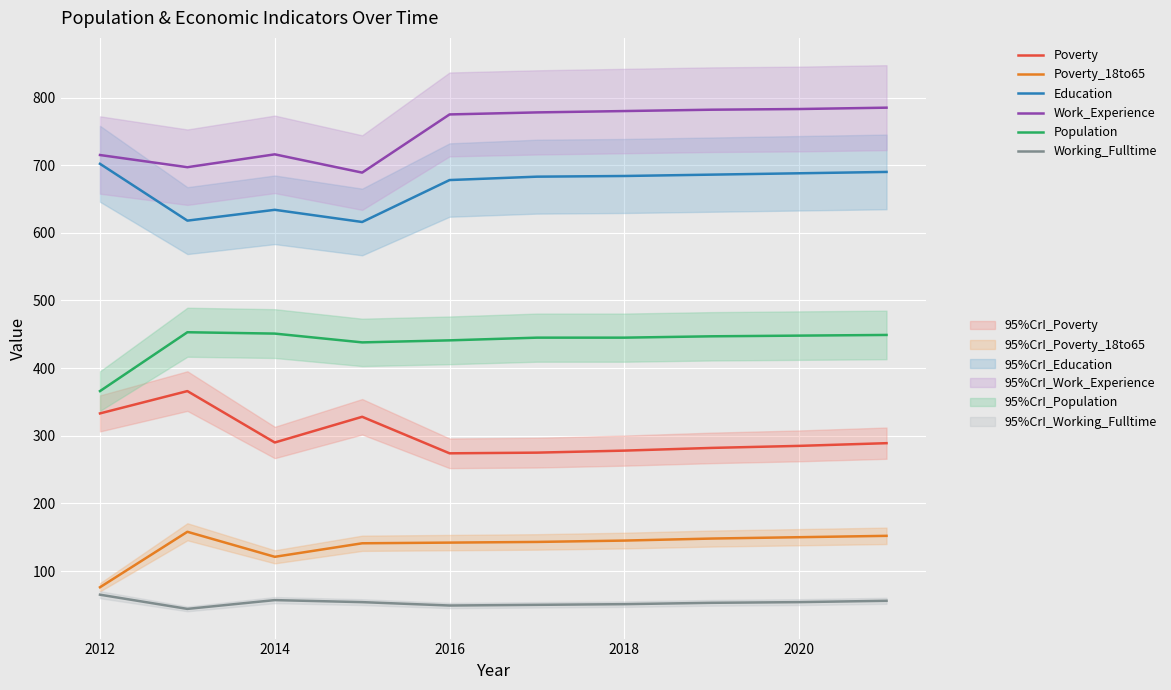

What is the difference between the maximum and minimum values in the Poverty series?

92